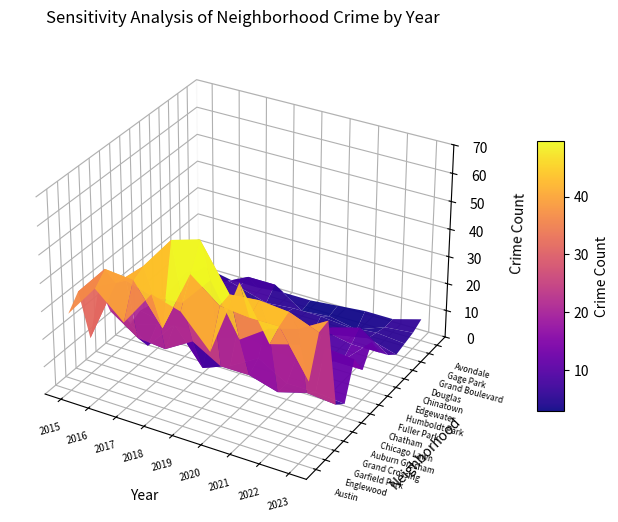

The Grand Boulevard series shows 3 at Chicago Lawn. True or false?

False